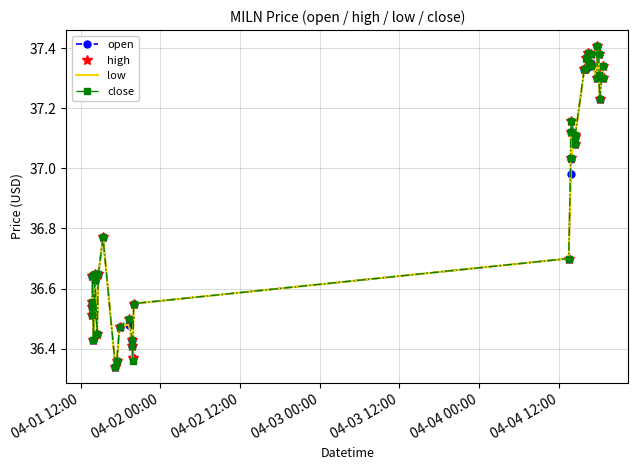

What are all the series names shown in the legend?

open, high, low, close